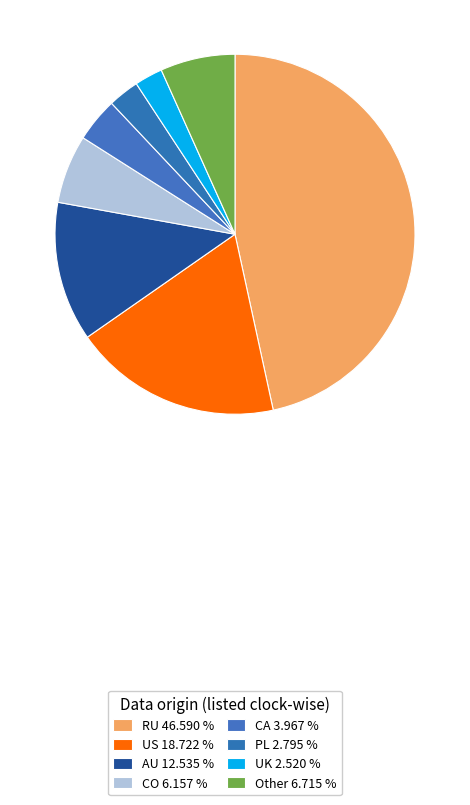

Is Other the majority of the pie?

No